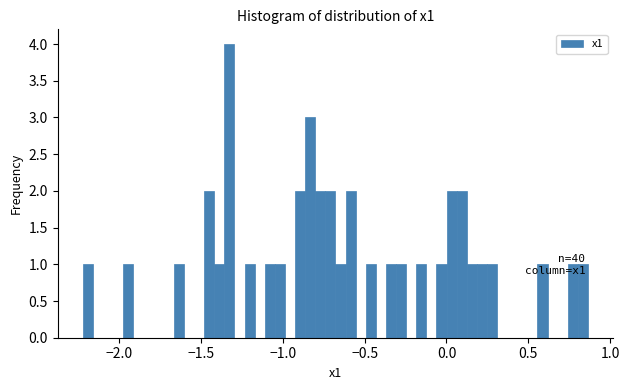

Around what value on the x-axis is the tallest bar? Give the approximate position of its centre, as read against the axis.

-1.35